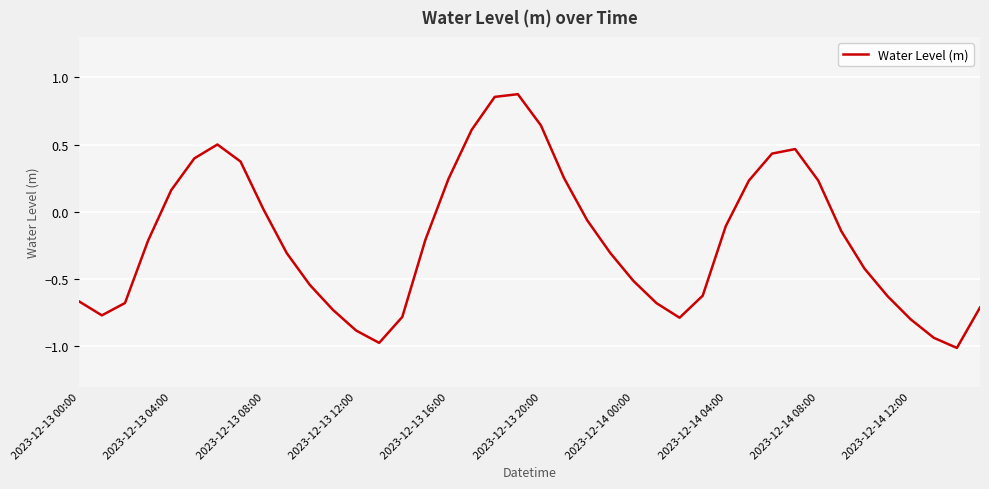

What is the difference between the maximum and minimum values?

1.9